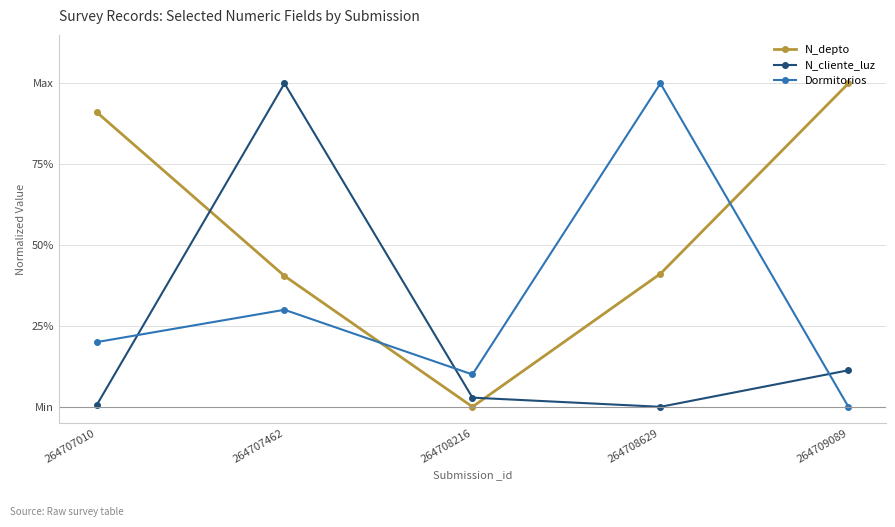

Reading left to right, what are all the values shown in this chart?

N_depto: 0.9	0.4	0.0	0.4	1.0
N_cliente_luz: 0.0	1.0	0.0	0.0	0.1
Dormitorios: 0.2	0.3	0.1	1.0	0.0